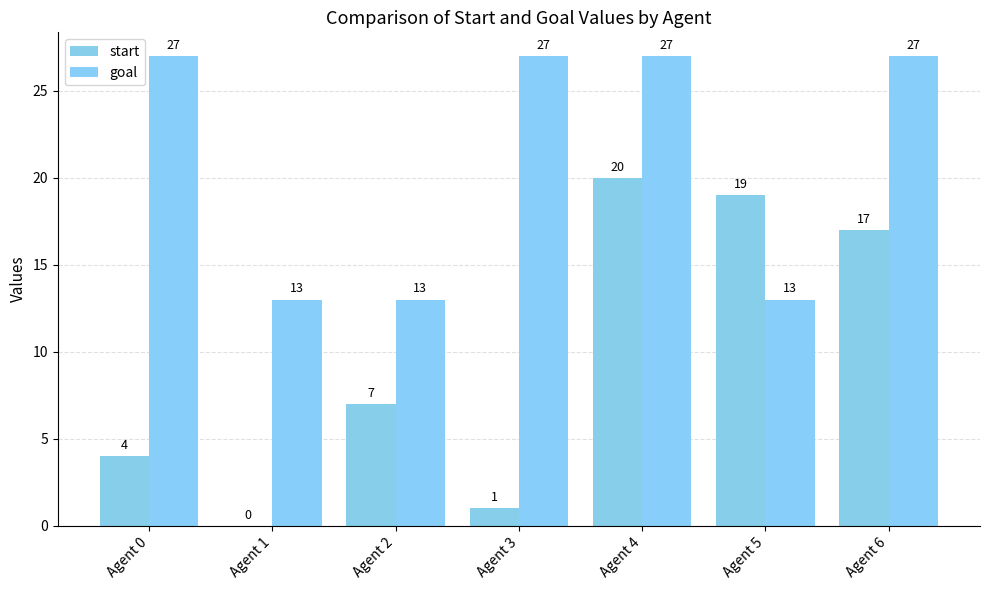

What is the spread (max minus min) of values at Agent 0?

23